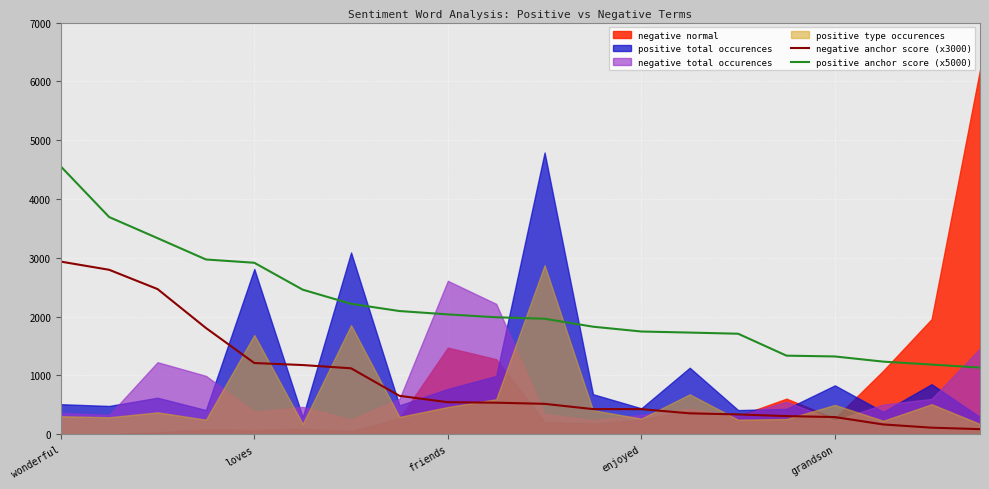

How many lines are shown in the chart?

2